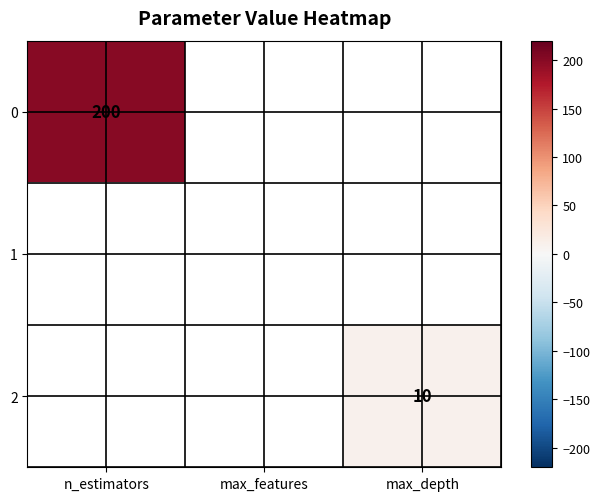

True or false: 2 has a value of 17 at max_depth.

False